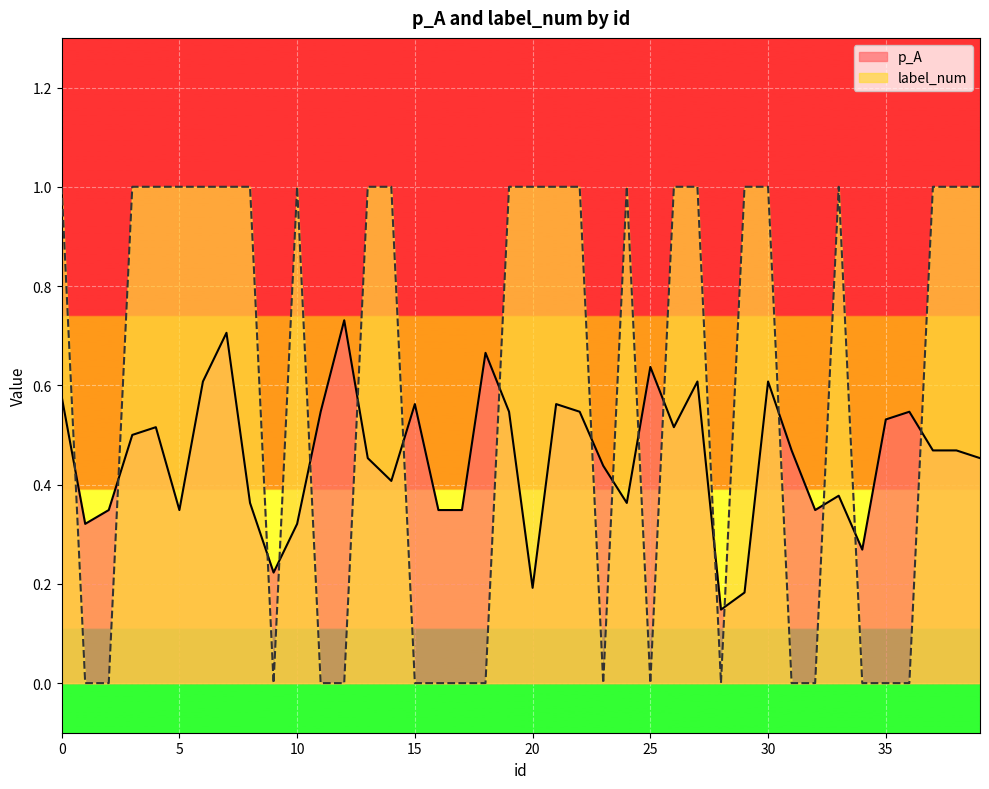

What is the sum of all p_A values?

18.2